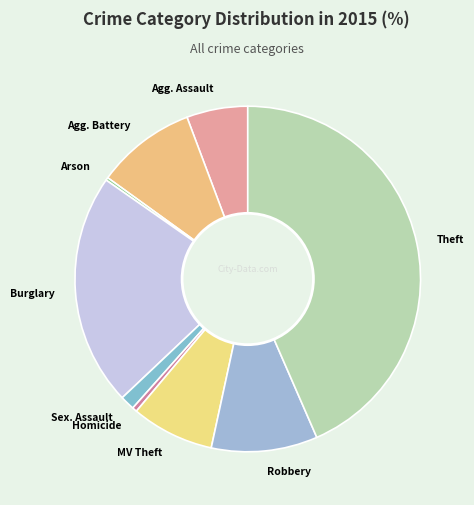

Between Homicide and MV Theft, which is larger?

MV Theft